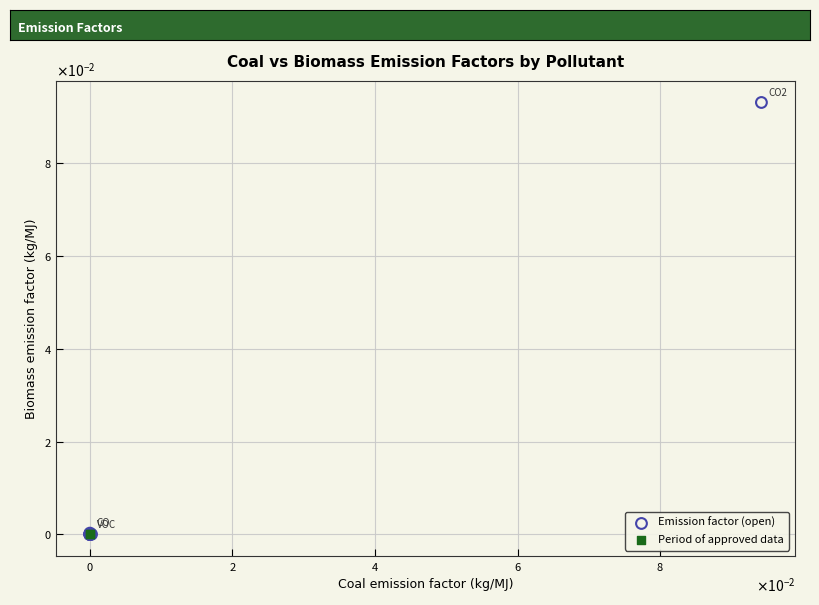

Which series contains the highest Y value?

Emission factor (open)